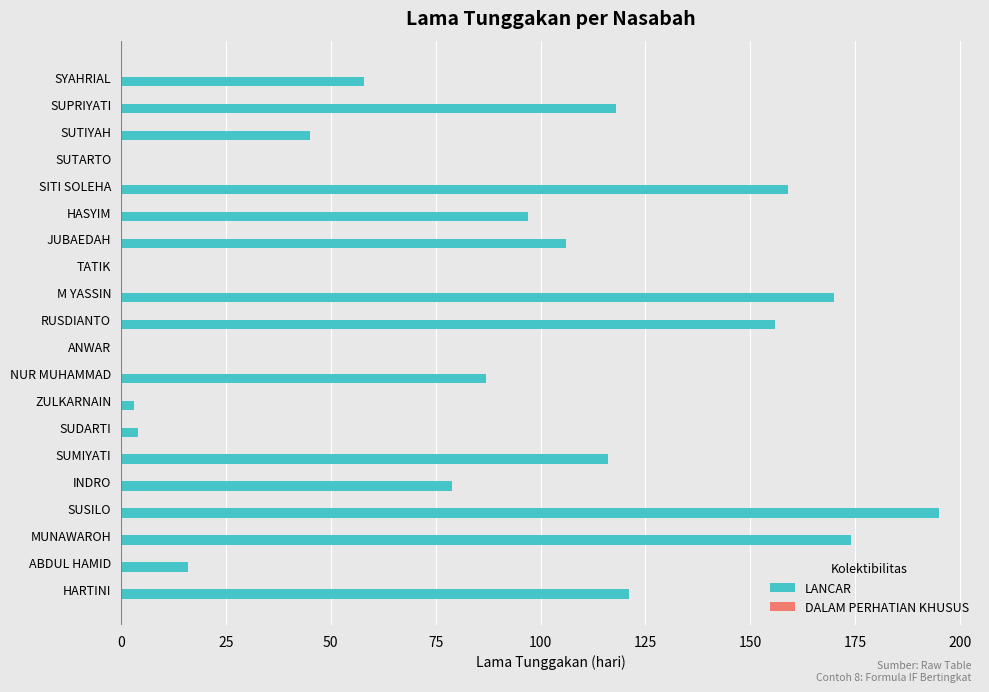

Which category has the highest value across all series?

SUSILO